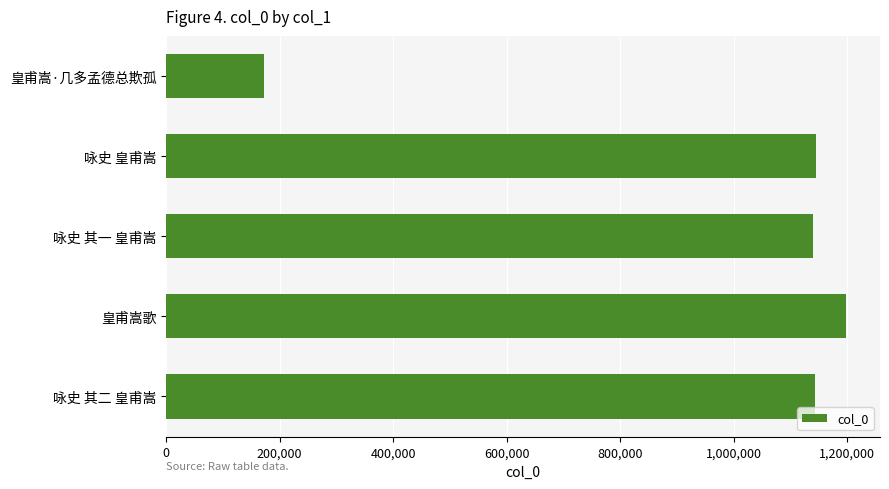

What value does the data have at 咏史 其一 皇甫嵩, to the nearest 10?

1139850